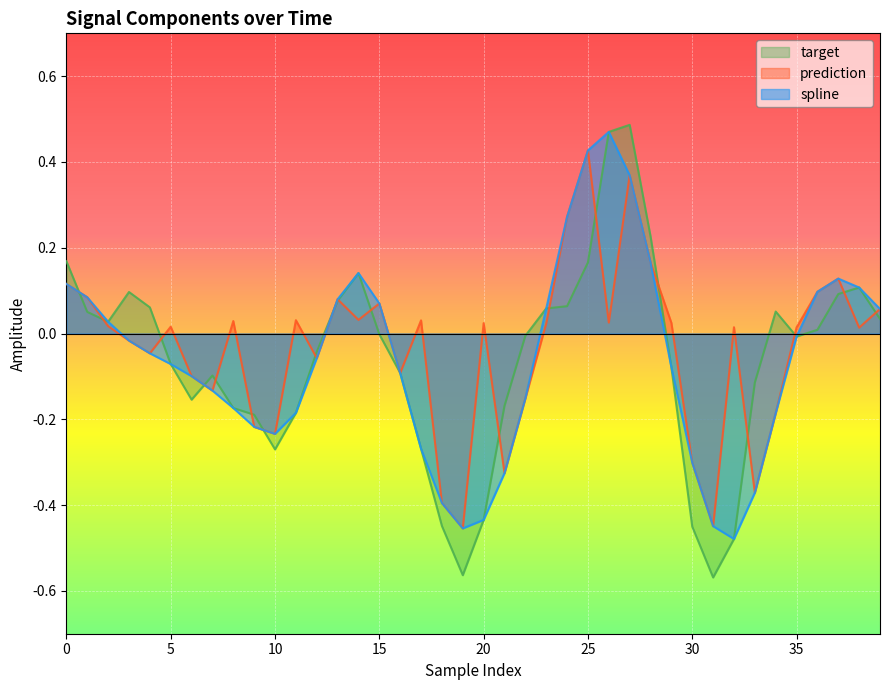

Reading left to right, what are all the values shown in this chart?

spline: 0.1	0.1	0.0	-0.0	-0.0	-0.1	-0.1	-0.1	-0.2	-0.2	-0.2	-0.2	-0.1	0.1	0.1	0.1	-0.1	-0.3	-0.4	-0.5	-0.4	-0.3	-0.2	0.1	0.3	0.4	0.5	0.4	0.2	-0.1	-0.3	-0.4	-0.5	-0.4	-0.2	-0.0	0.1	0.1	0.1	0.1
prediction: 0.1	0.1	0.0	-0.0	-0.0	0.0	-0.1	-0.1	0.0	-0.2	-0.2	0.0	-0.1	0.1	0.0	0.1	-0.1	0.0	-0.4	-0.5	0.0	-0.3	-0.2	0.0	0.3	0.4	0.0	0.4	0.2	0.0	-0.3	-0.4	0.0	-0.4	-0.2	0.0	0.1	0.1	0.0	0.1
target: 0.2	0.1	0.0	0.1	0.1	-0.1	-0.2	-0.1	-0.2	-0.2	-0.3	-0.2	-0.0	0.1	0.1	-0.0	-0.1	-0.3	-0.4	-0.6	-0.4	-0.2	-0.0	0.1	0.1	0.2	0.5	0.5	0.2	-0.1	-0.5	-0.6	-0.5	-0.1	0.1	-0.0	0.0	0.1	0.1	0.0